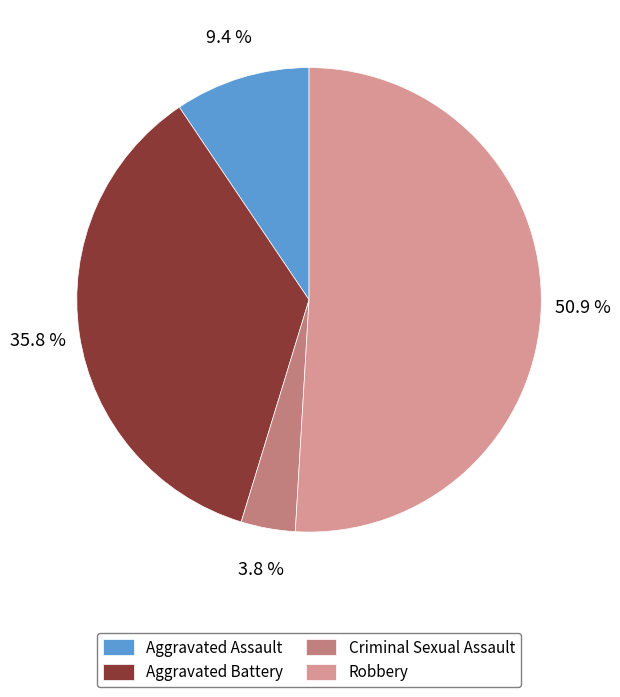

How many slices are in this pie chart?

4